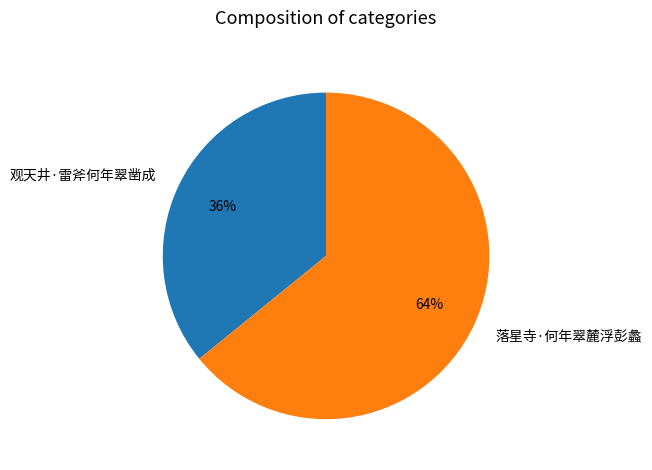

Which has a higher value, 落星寺·何年翠麓浮彭蠡 or 观天井·雷斧何年翠凿成?

落星寺·何年翠麓浮彭蠡